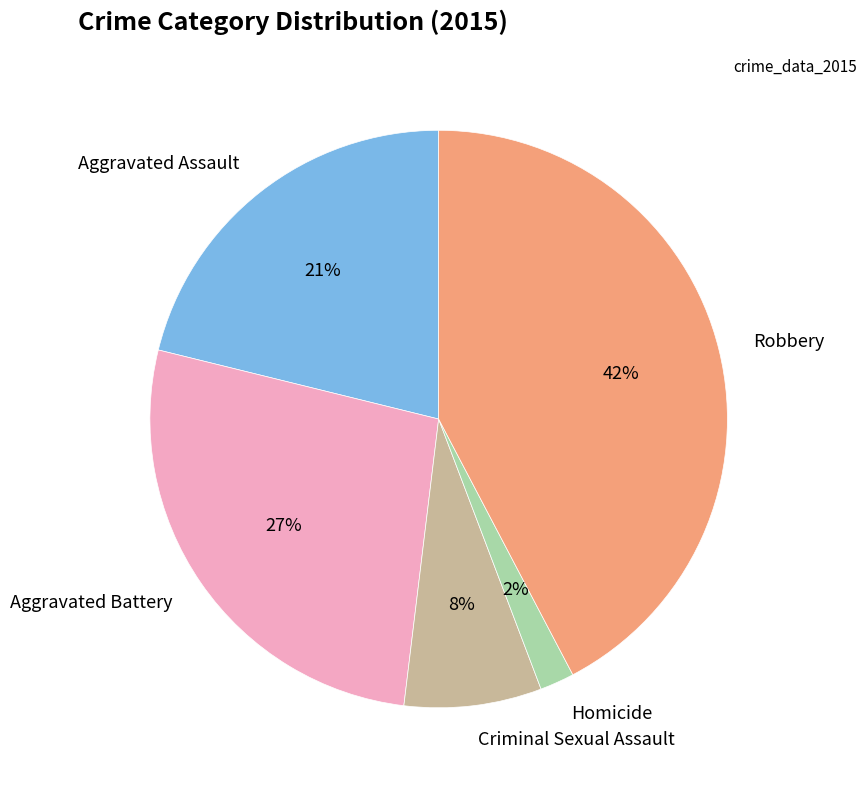

Rank the categories by value from lowest to highest.

Homicide, Criminal Sexual Assault, Aggravated Assault, Aggravated Battery, Robbery